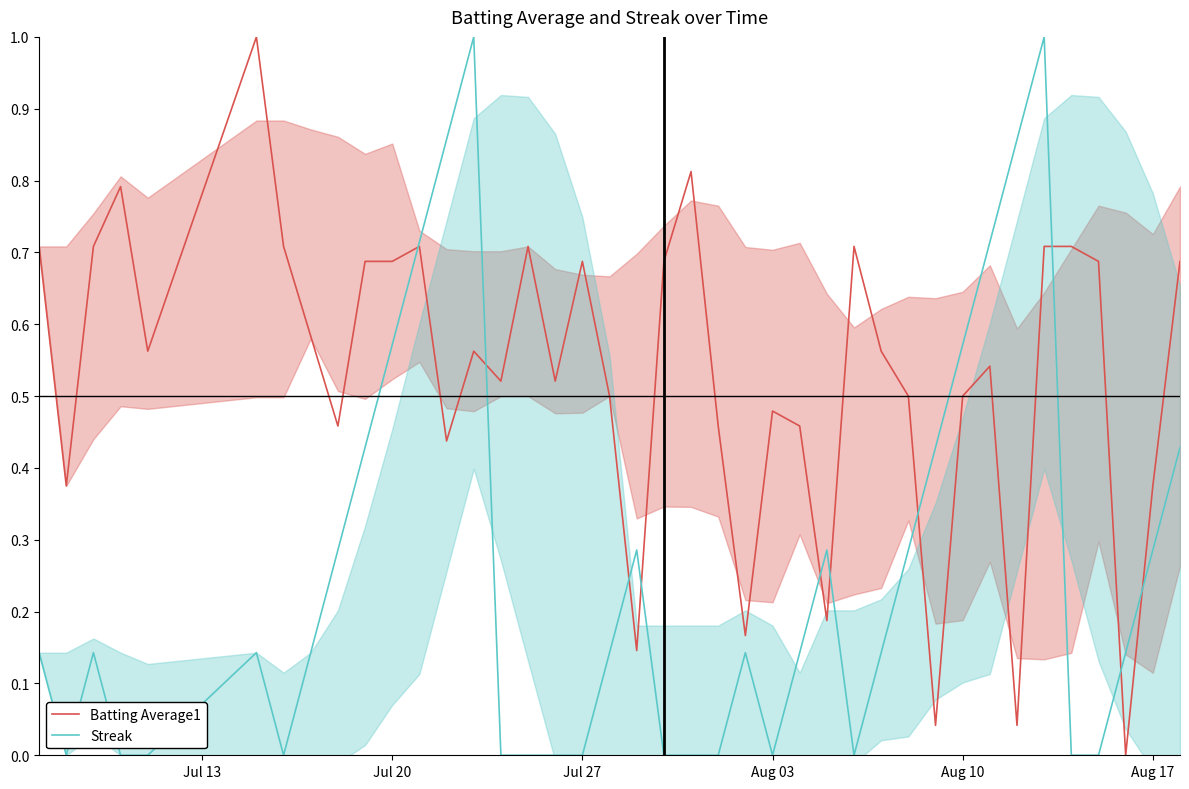

What is the highest value of the Batting Average1 series?

1.0